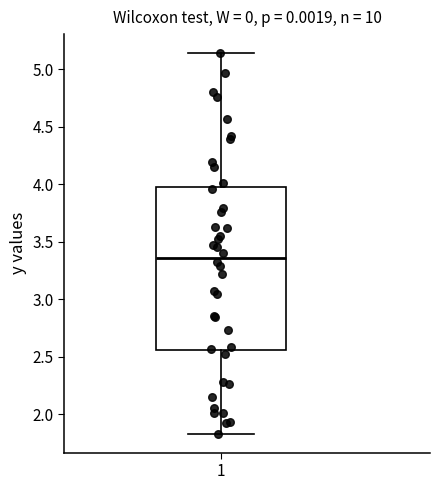

Transcribe this box plot: give where the median line is, the range the box spans, and where the two whiskers end, as read against the y-axis. The values are not printed on the chart, so give them approximately, as read against the axis.

median 3.35, box 2.55 to 3.95, whiskers 1.85 to 5.15